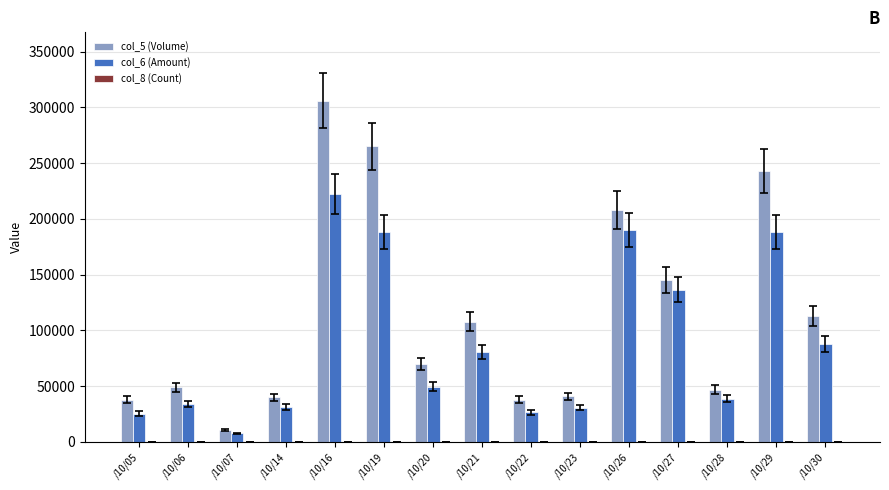

What is the greatest value displayed?

306000